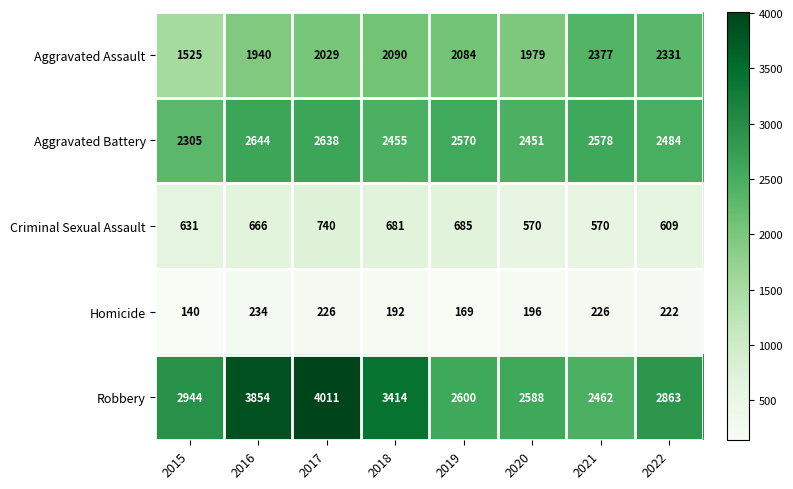

Which series changed the most between 2016 and 2017?

Robbery